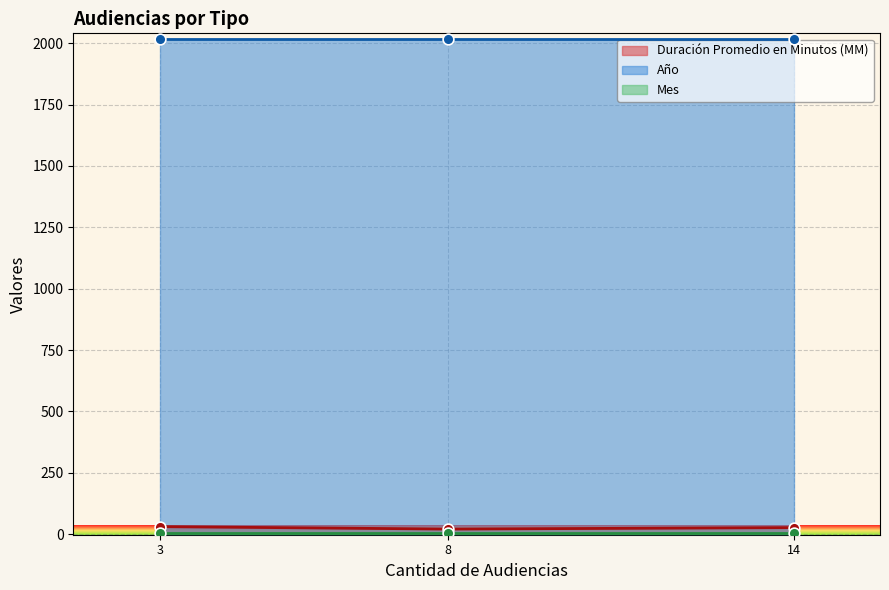

Is the value of Año at Citación A Audiencia greater than the value of Duración Promedio en Minutos (MM) at Citación A Audiencia?

Yes